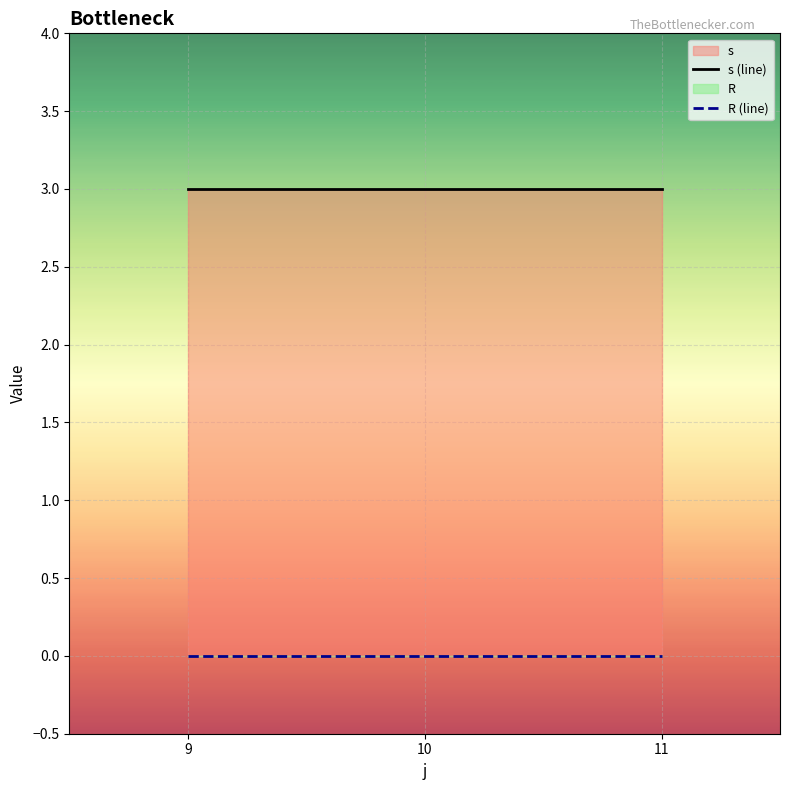

Rank the series at 9 from lowest to highest value.

R (line), s (line)